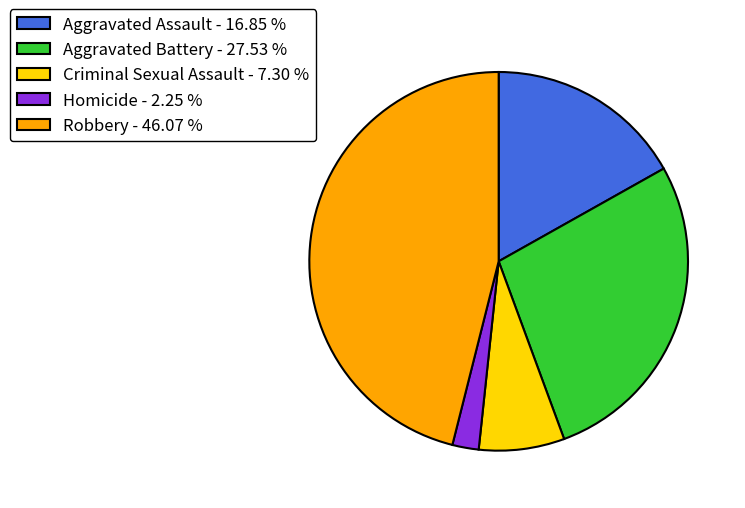

What is the ratio of the value at Robbery - 46.07 % to the value at Criminal Sexual Assault - 7.30 %?

6.3